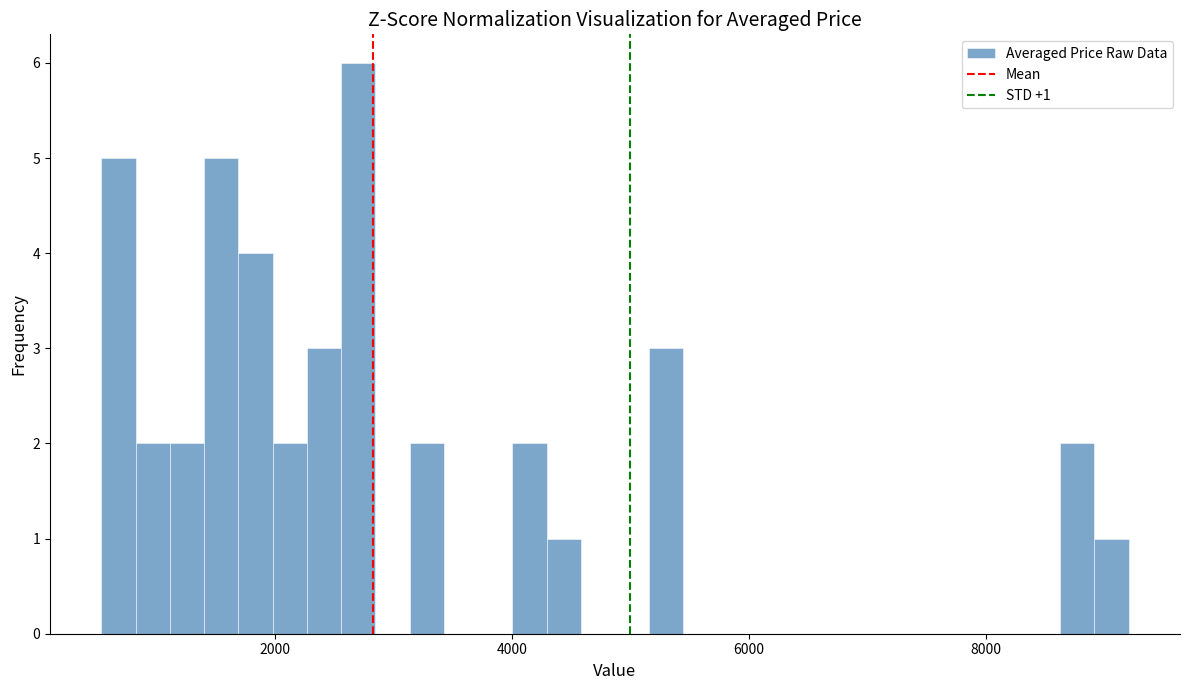

Read against the x-axis, roughly where is the centre of the tallest bar?

2800